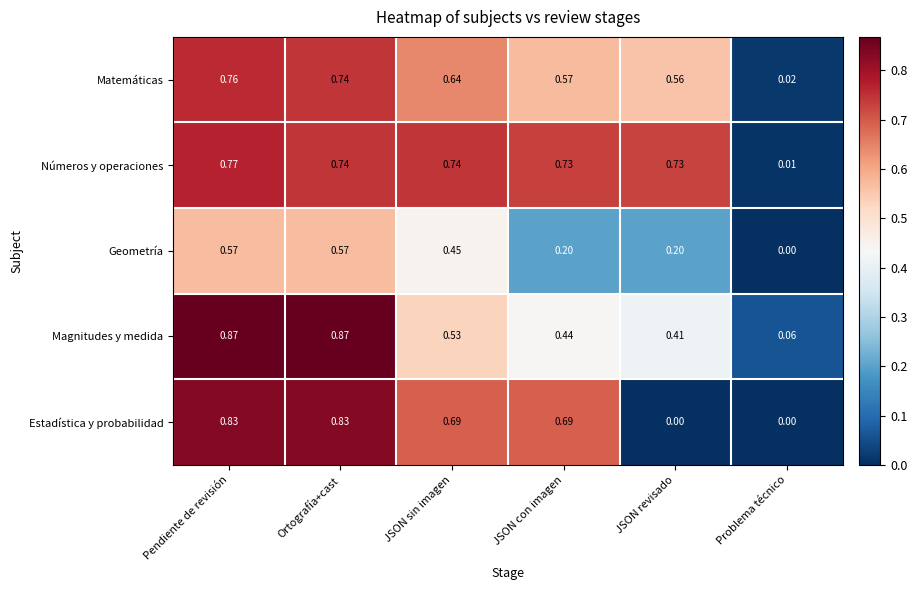

Count the number of categories in the chart.

6